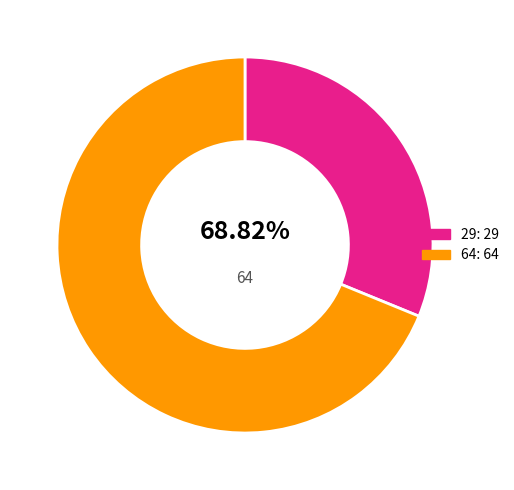

What percentage is NOT represented by 0?

100.0%